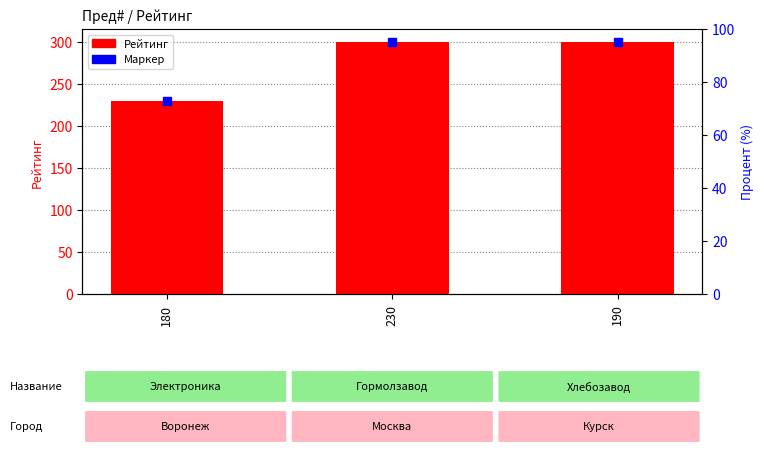

What is the difference between the second highest and minimum values?

70